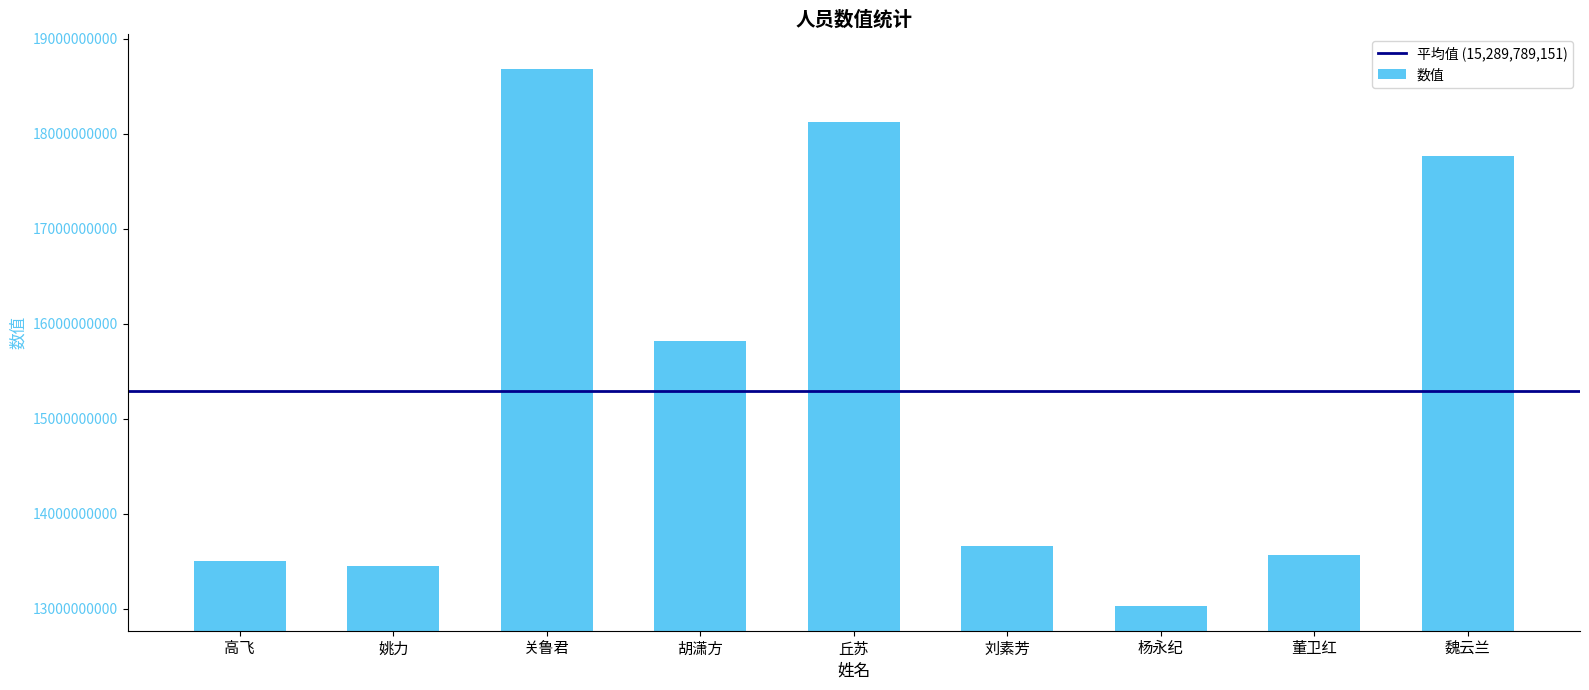

Is it true that the value at 刘素芳 is 13665243099?

True